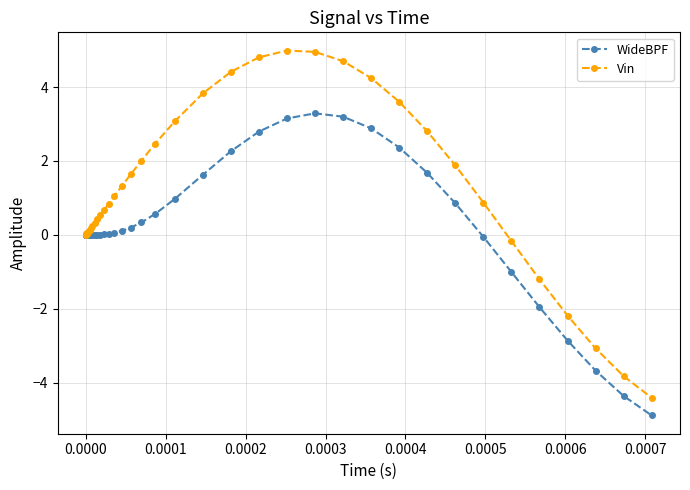

What is the value of the Vin point at the 24th from the left?

3.8